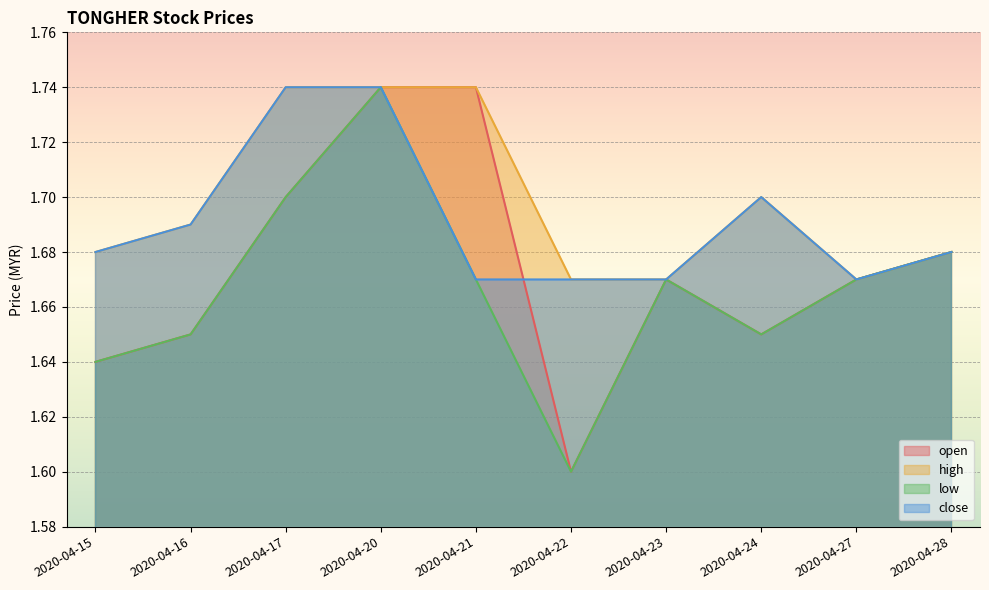

At which label is high closest to 1?

2020-04-22